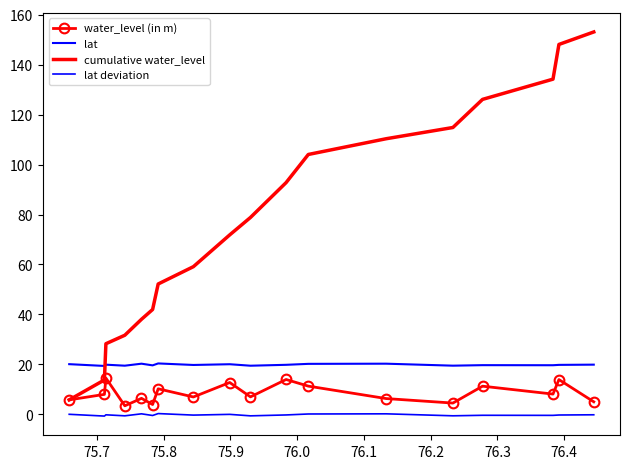

At which label does lat deviation reach its minimum?

75.7